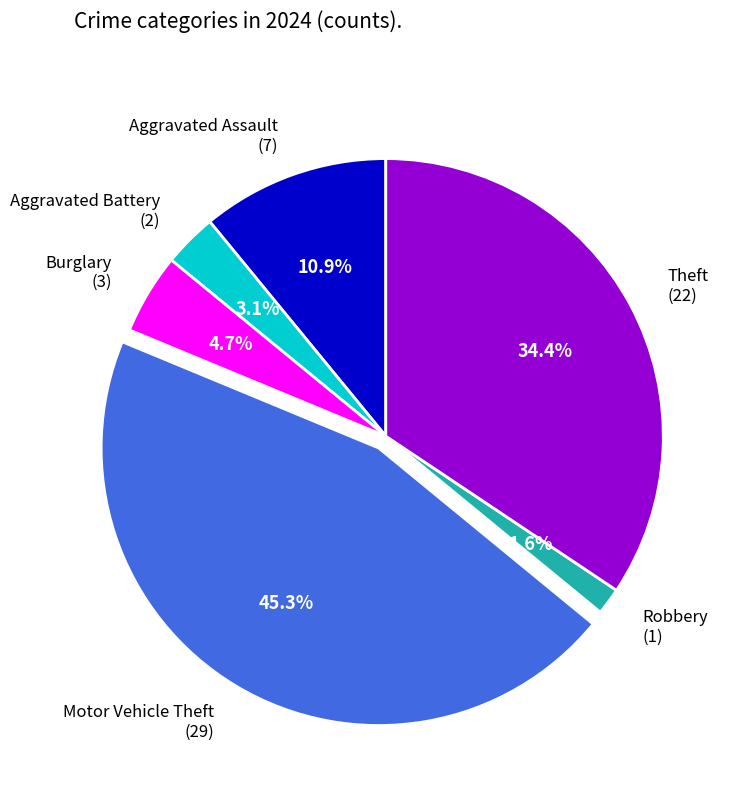

What is the largest slice in the pie chart?

Motor Vehicle Theft